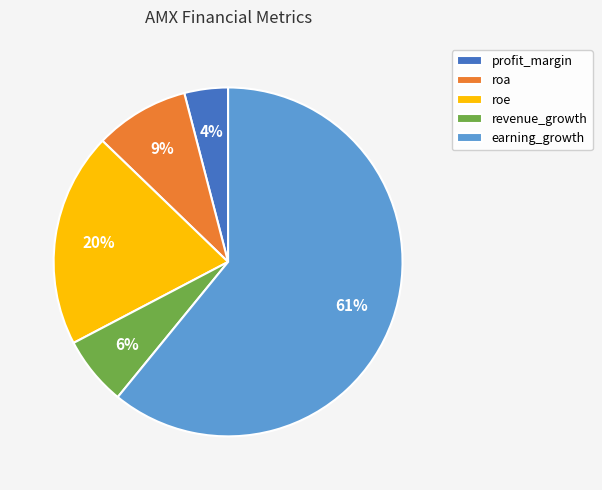

To the nearest percent, what percentage of the pie is earning_growth?

61%